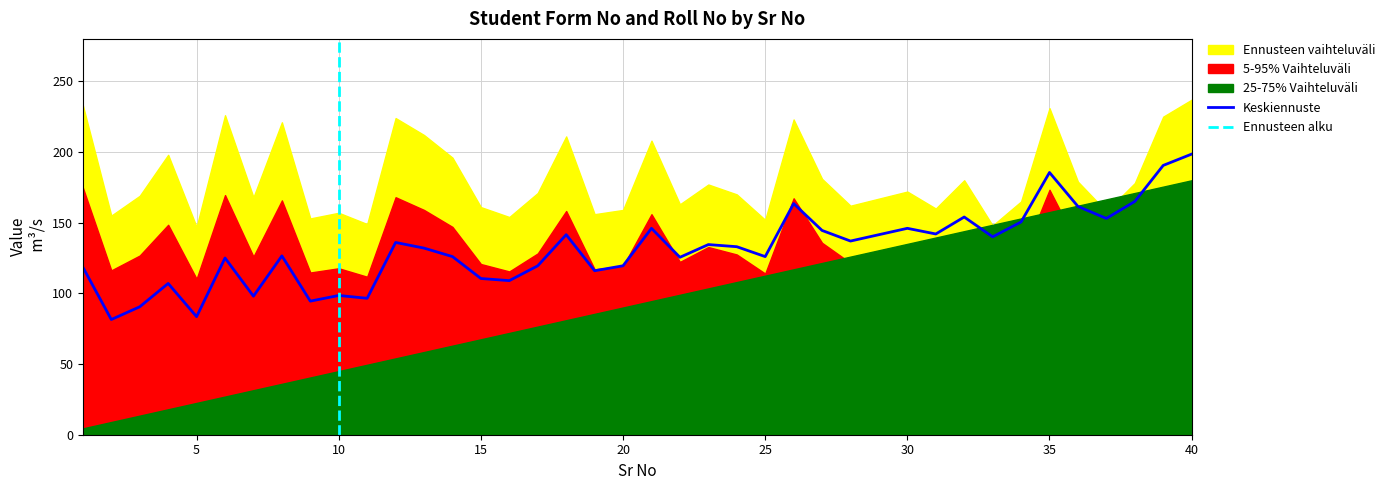

Between 17 and 27, which is larger?

27